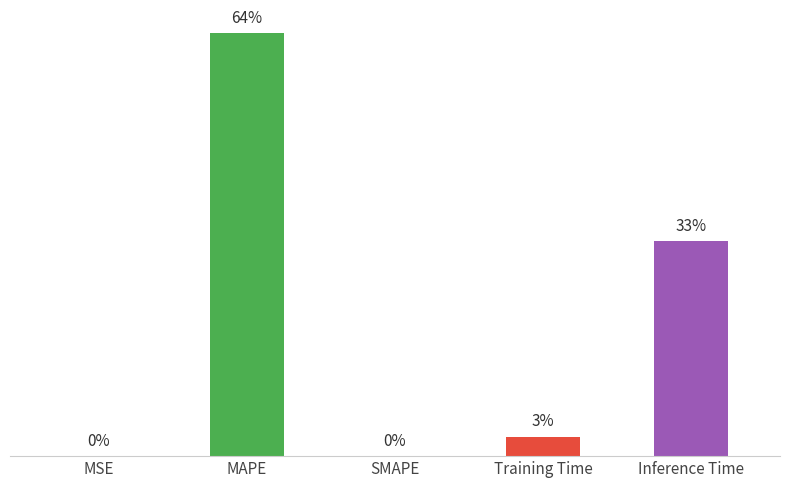

Between SMAPE and Inference Time, which is larger?

Inference Time